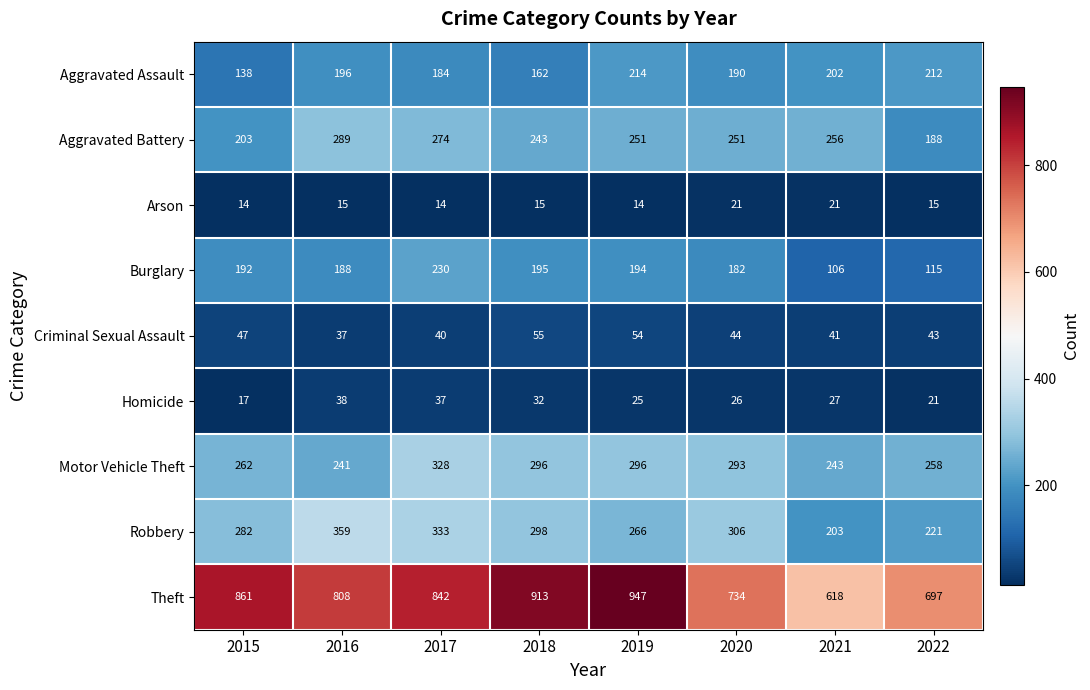

What is the total value across all series at 2020?

2047